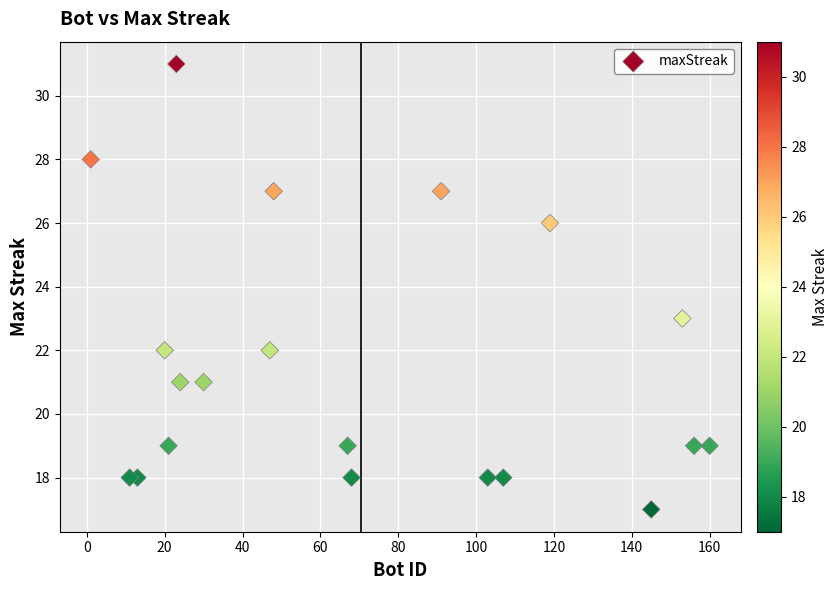

What Y value in the scatter plot is closest to 24?

23